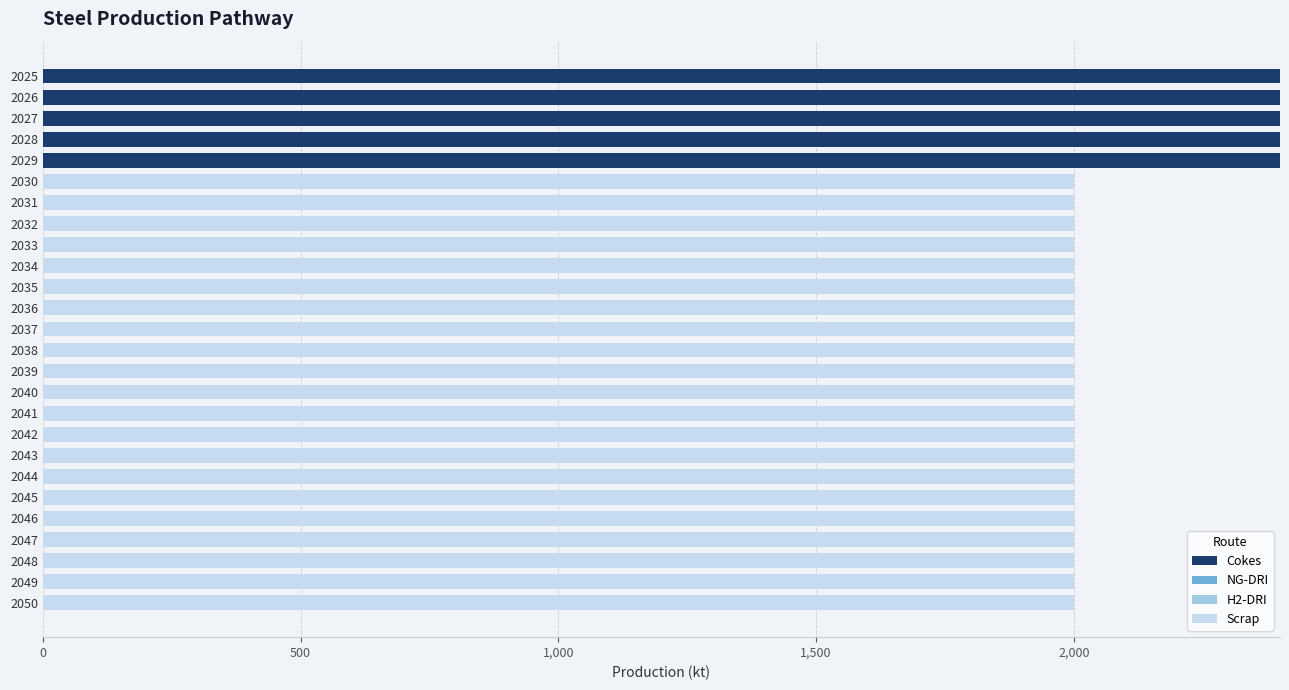

What is the highest value of the Cokes series?

2400